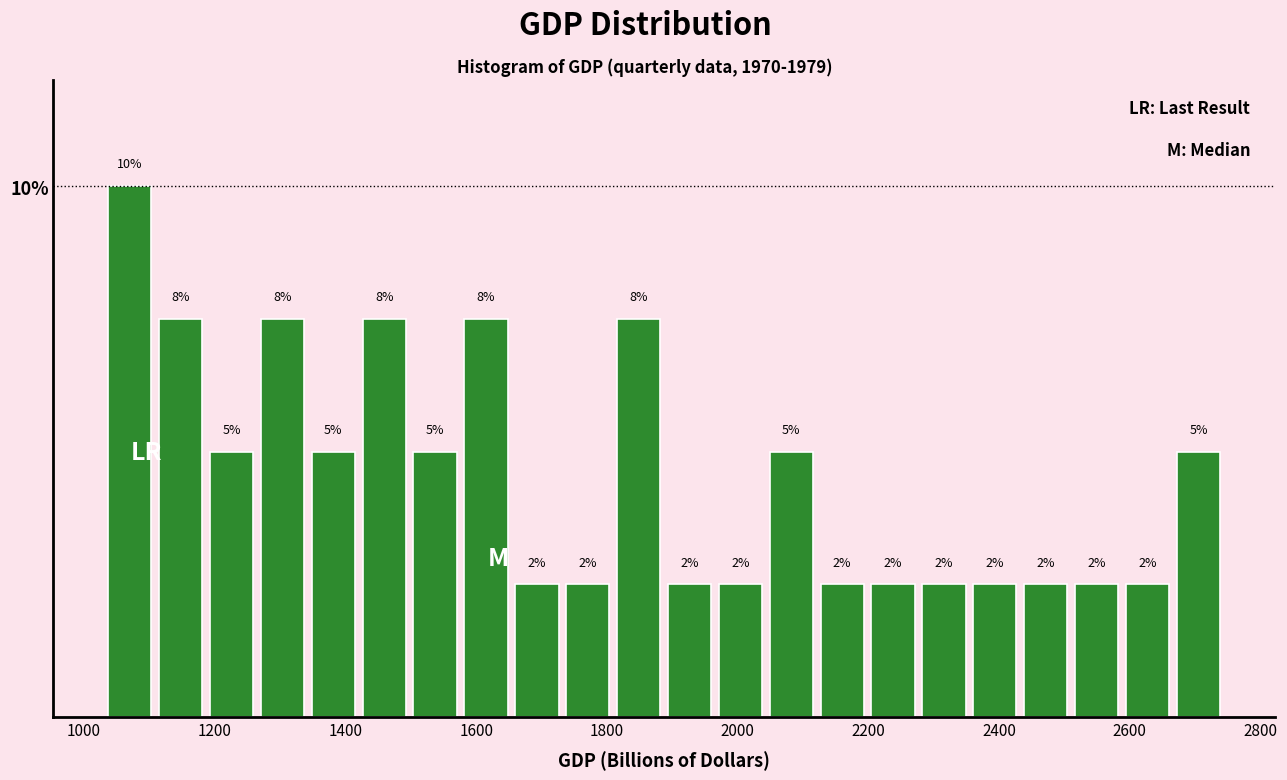

Read against the x-axis, roughly where is the centre of the tallest bar?

1080